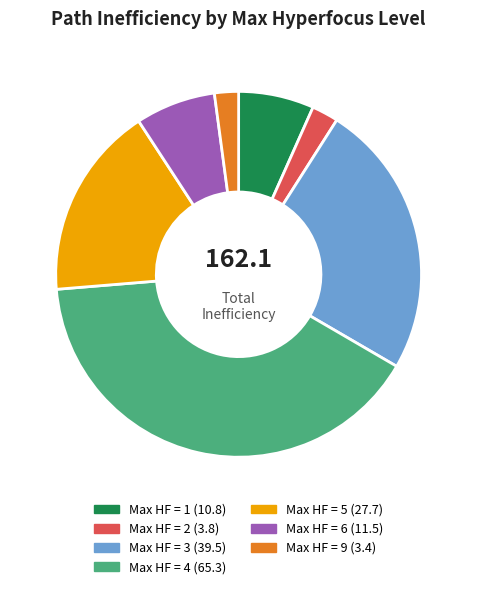

Is there a majority slice in this chart?

No